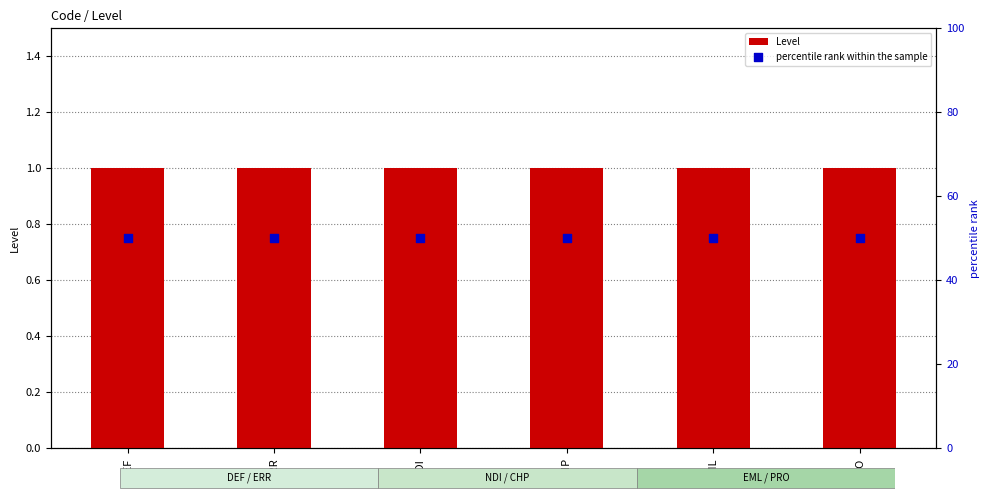

At how many categories does at least one series exceed 23?

6